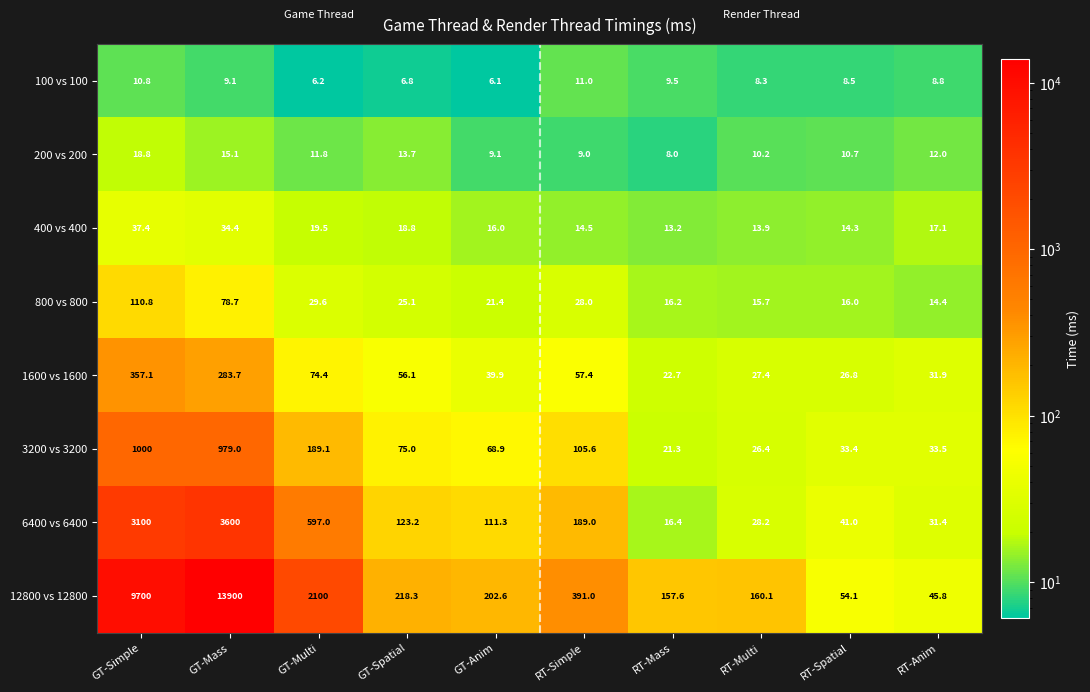

At which category does the chart reach its minimum across all series?

GT-Anim